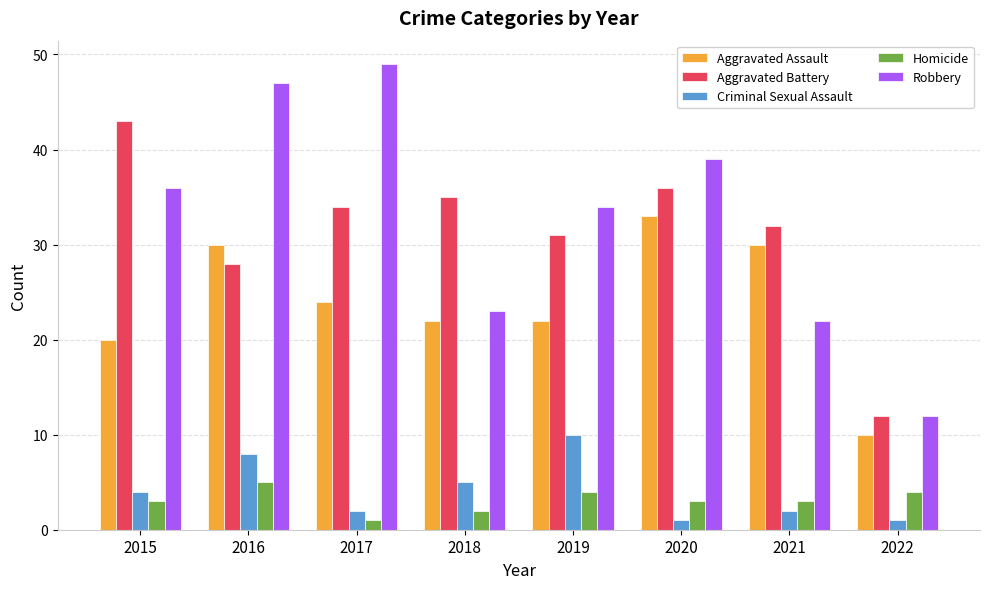

Which series changed the most between 2017 and 2019?

Robbery